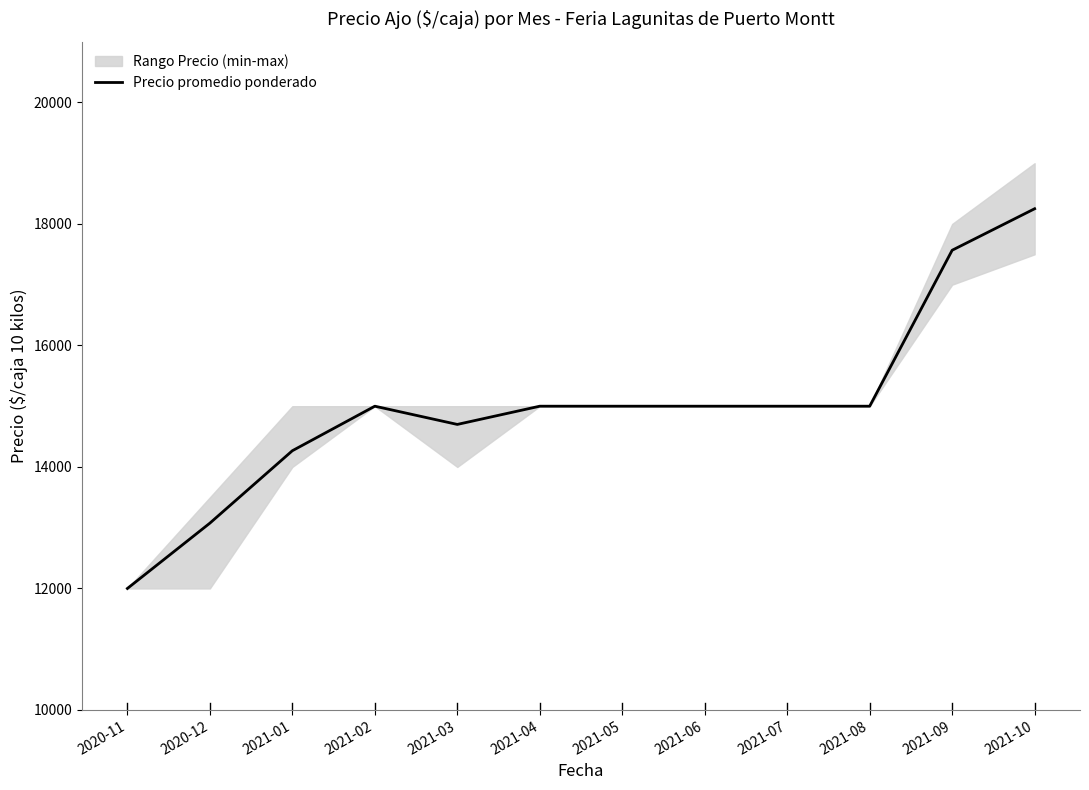

How many data points are less than 15000?

4